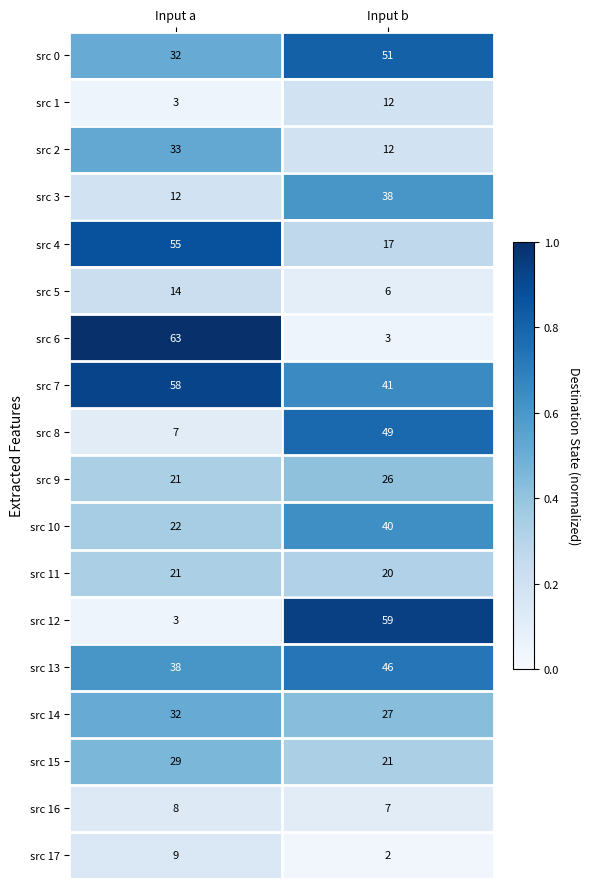

Rank the series by their maximum value, from lowest to highest.

src 16, src 17, src 1, src 5, src 11, src 9, src 15, src 14, src 2, src 3, src 10, src 13, src 8, src 0, src 4, src 7, src 12, src 6